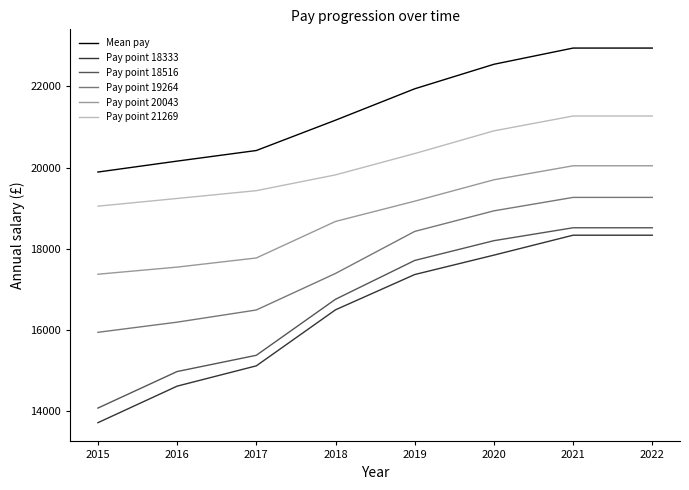

What is the maximum value shown in the chart?

22942.3